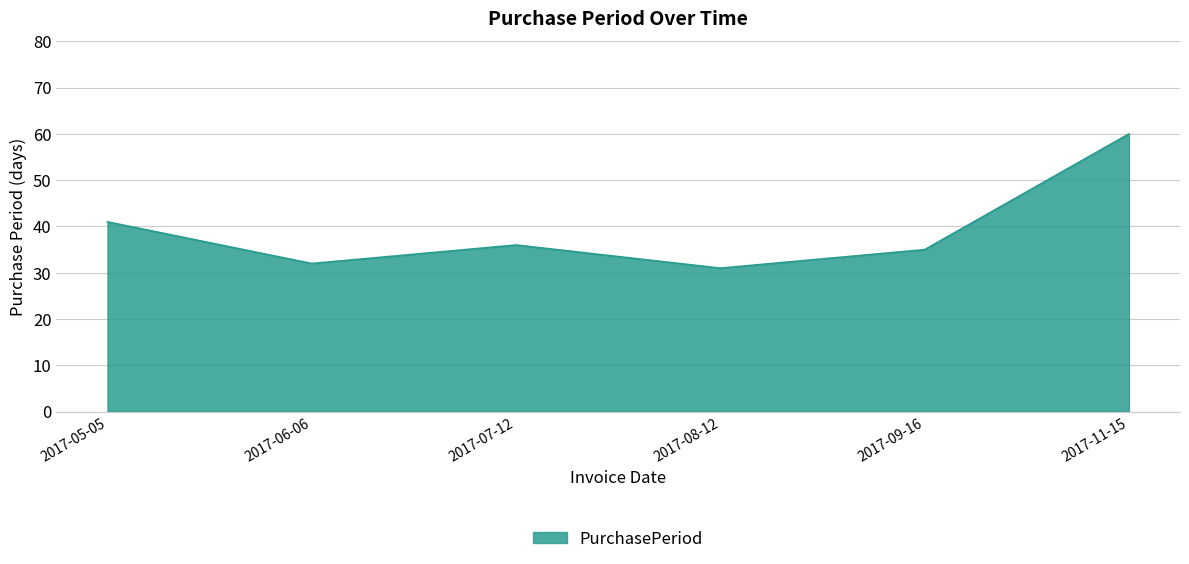

The value at 2017-08-12 is 18. True or false?

False